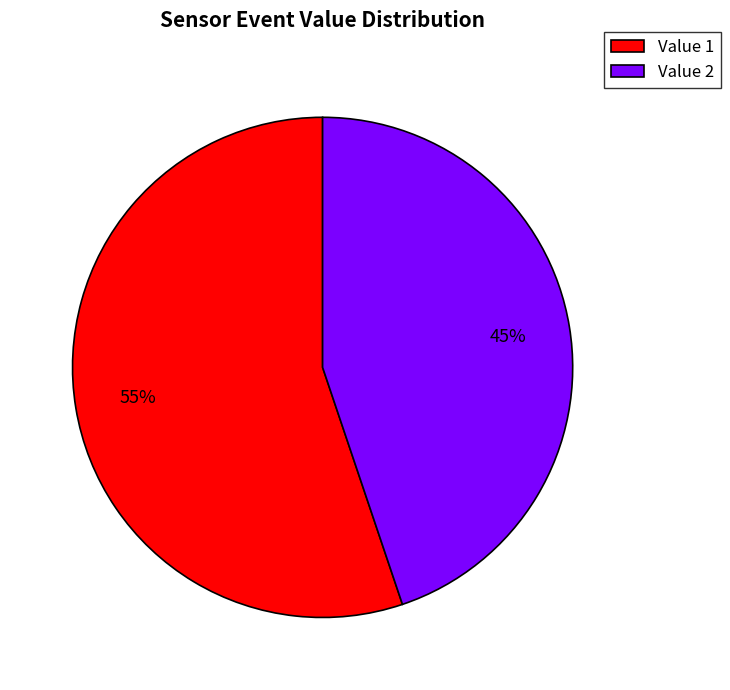

What is the ratio of the value at Value 1 to the value at Value 2?

1.2